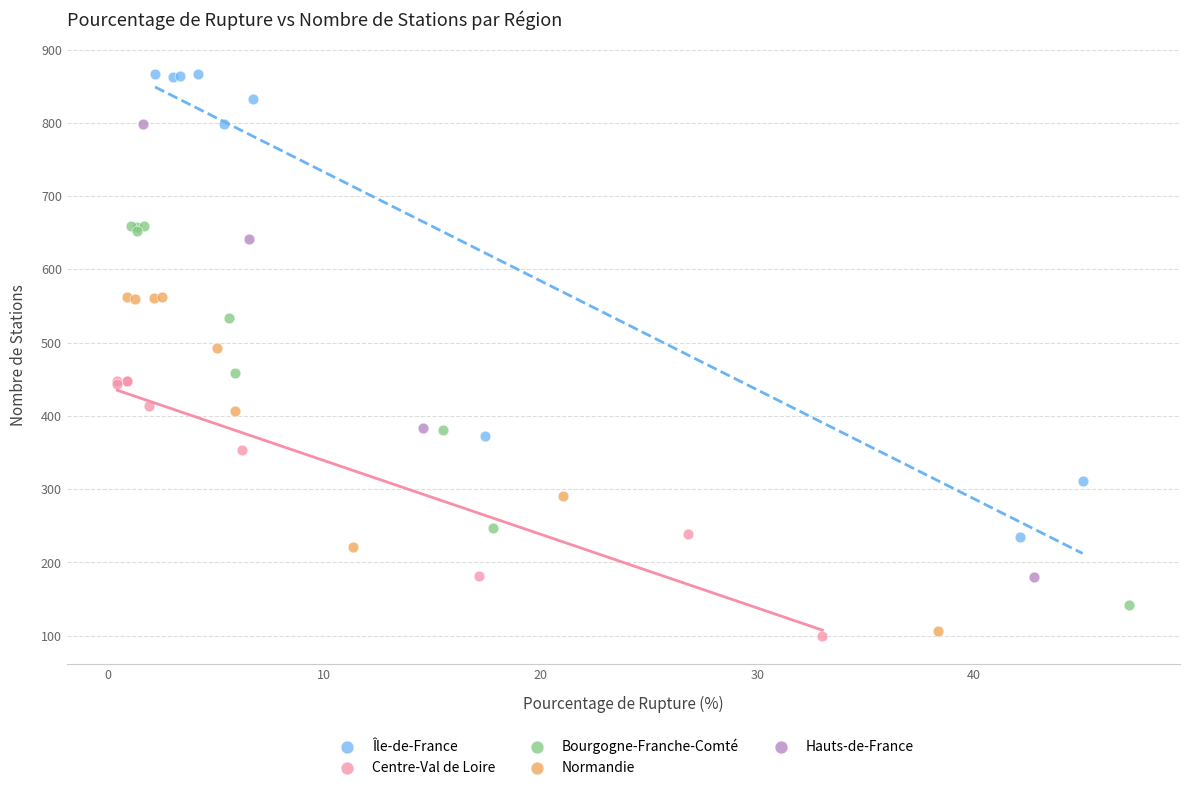

Which series reaches the maximum Y coordinate?

Île-de-France